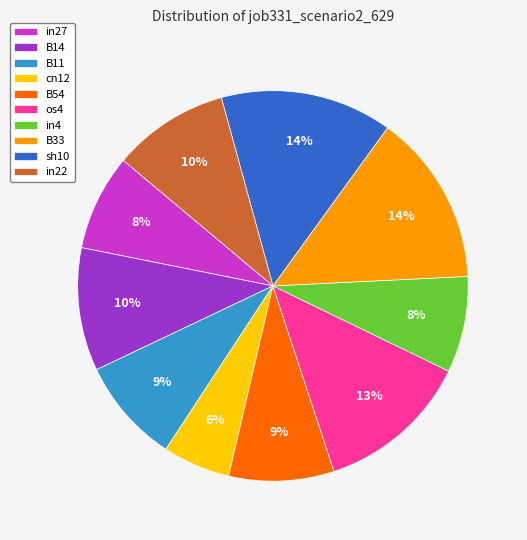

The in22 slice represents 10% of the pie. True or false?

True